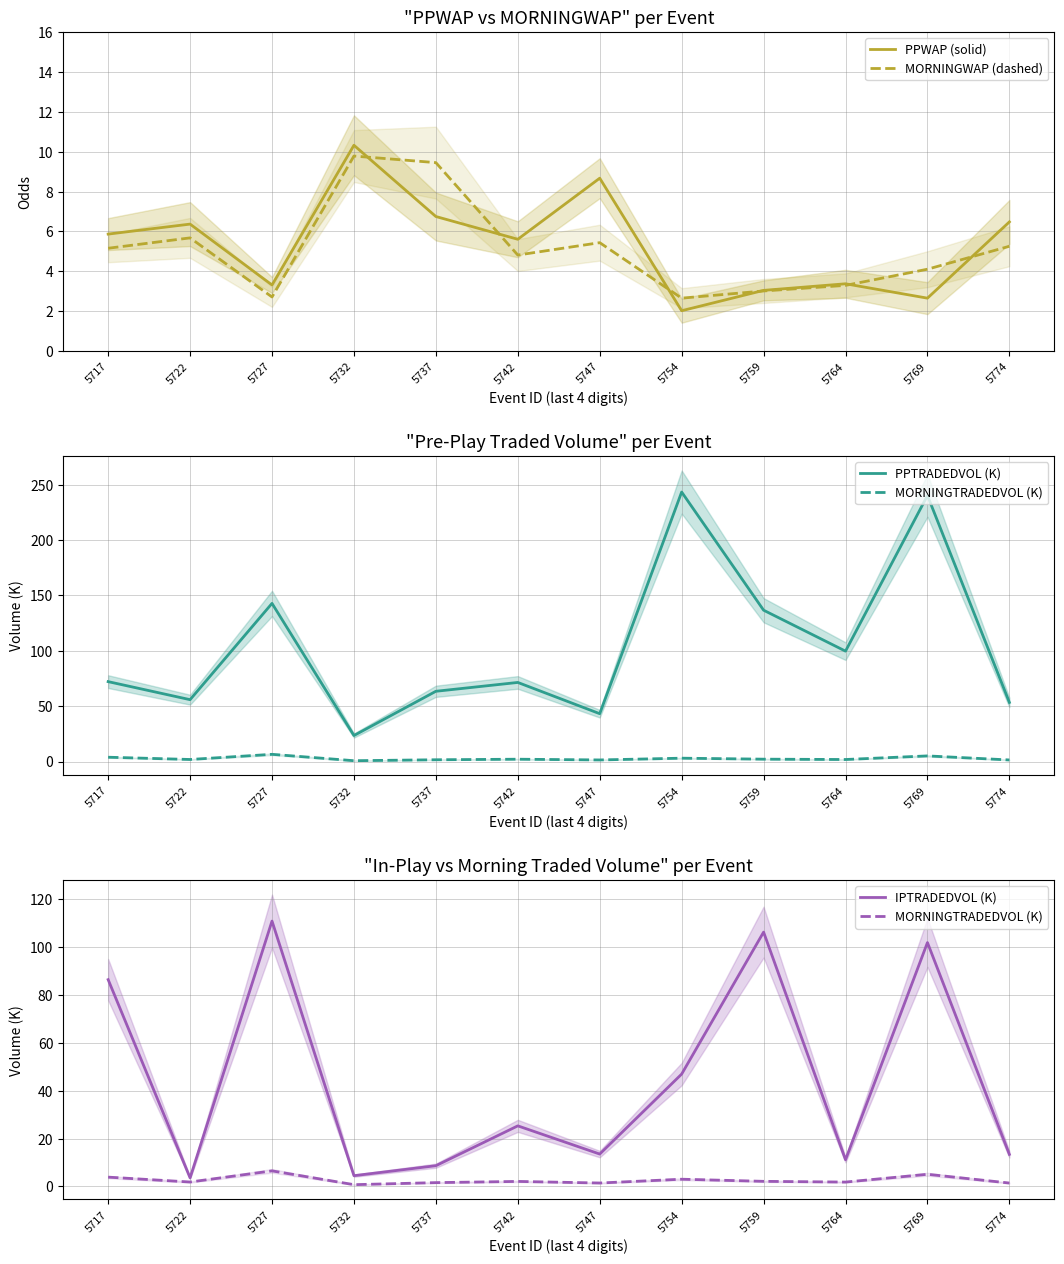

Which category has the lowest value in the IPTRADEDVOL (K) series?

5722